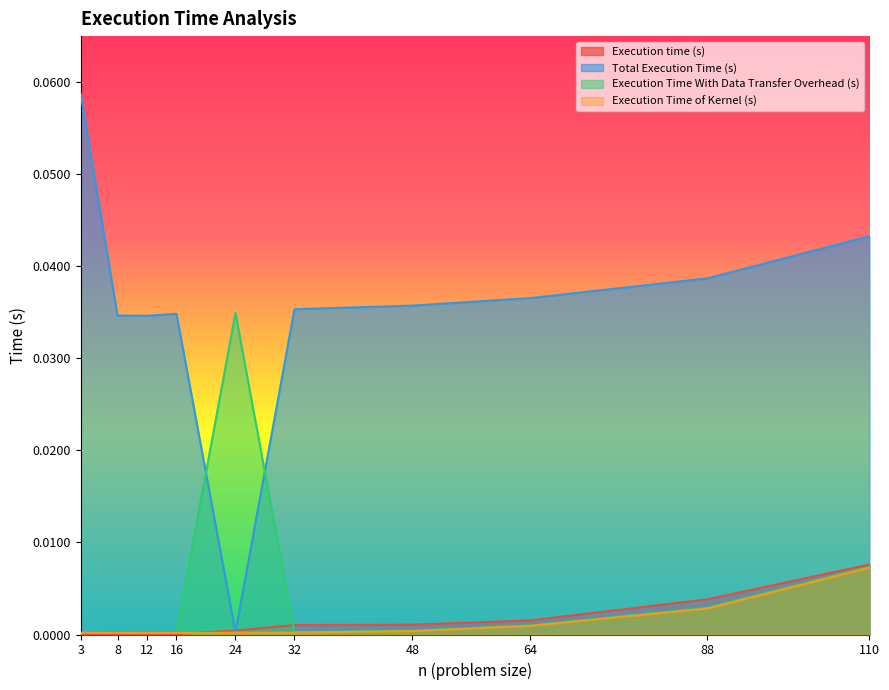

How many lines are shown in the chart?

4